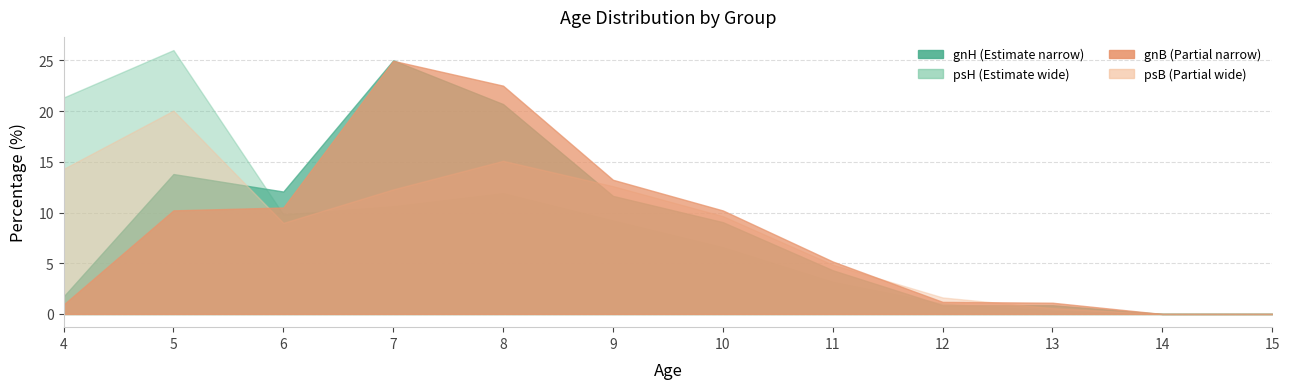

How many lines are shown in the chart?

4